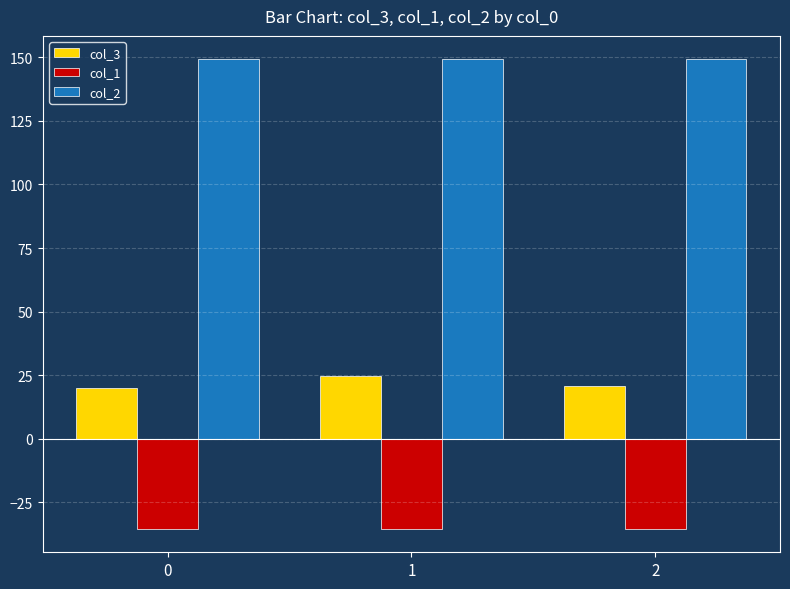

The value of col_1 at 2 is -35.4. True or false?

True